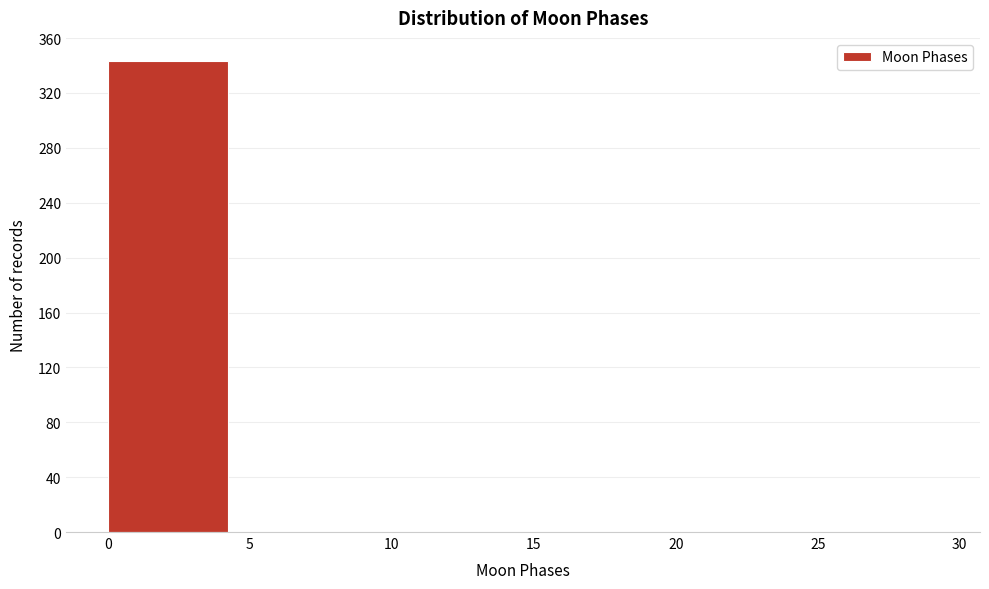

Over which range of the x-axis is the bar tallest?

0 to 5